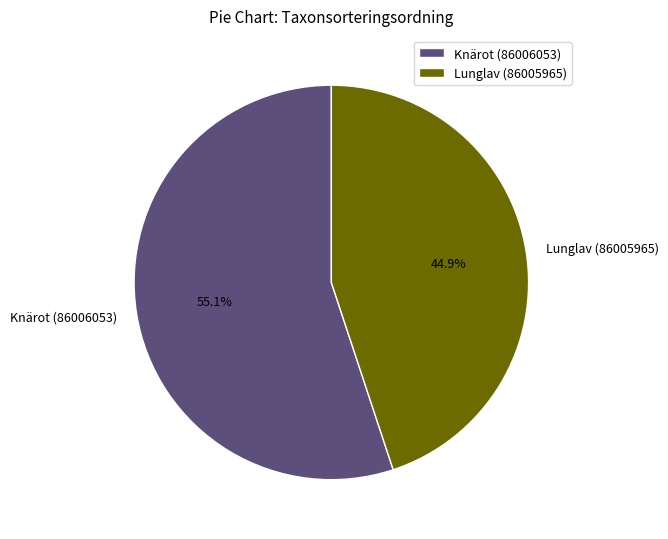

Does Lunglav (86005965) account for over 50% of the chart?

No